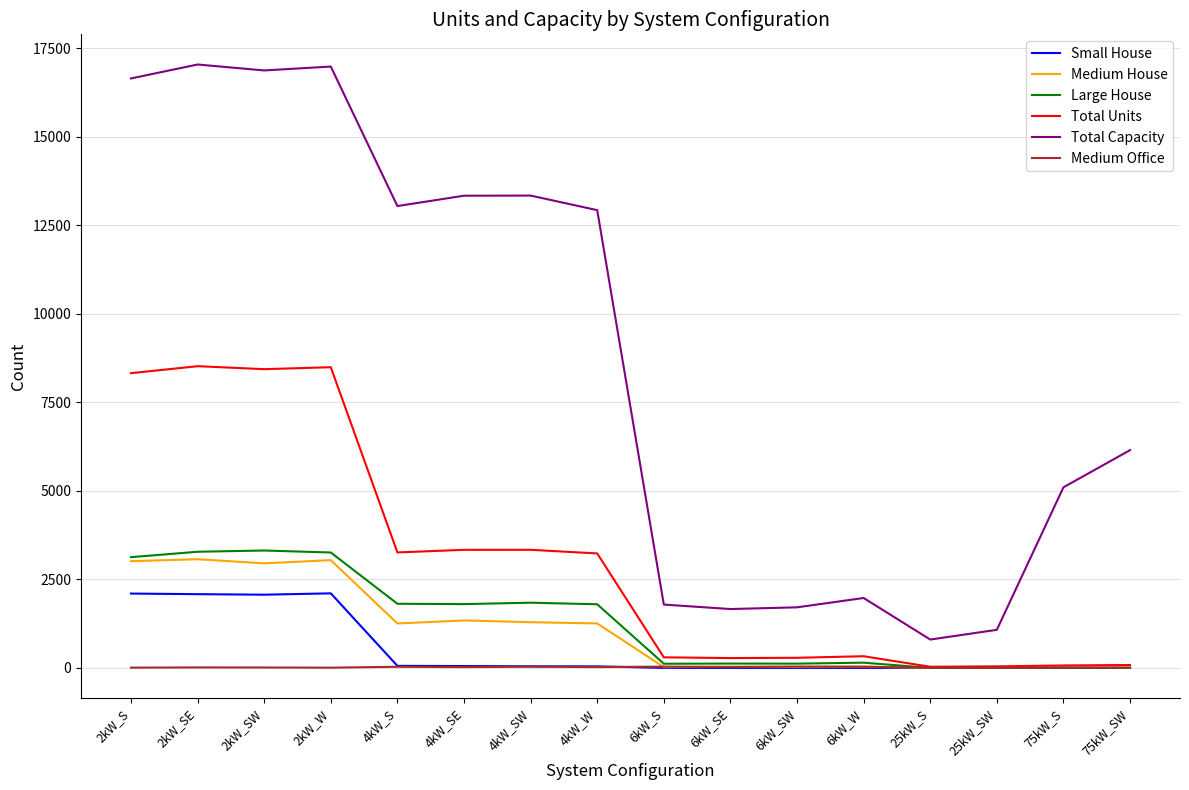

Count the number of data series in this chart.

6